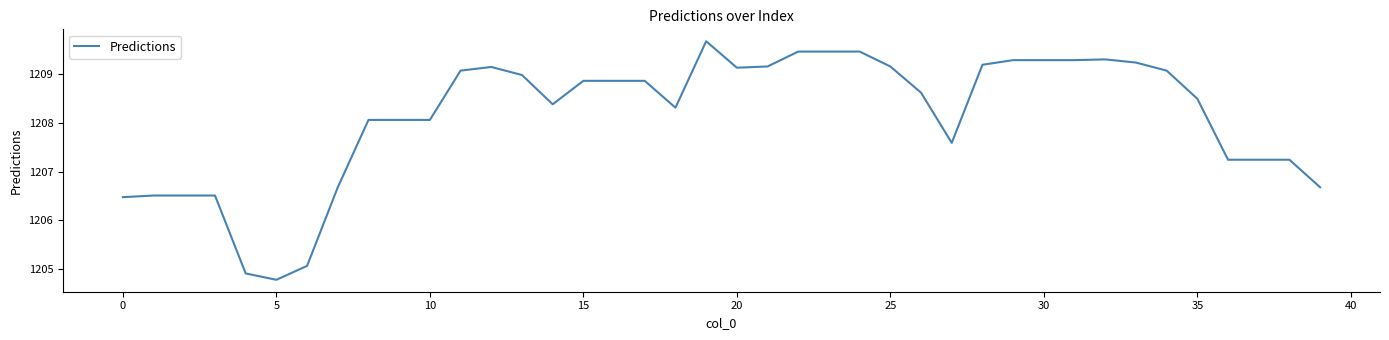

What is the difference between the maximum and minimum values?

4.9